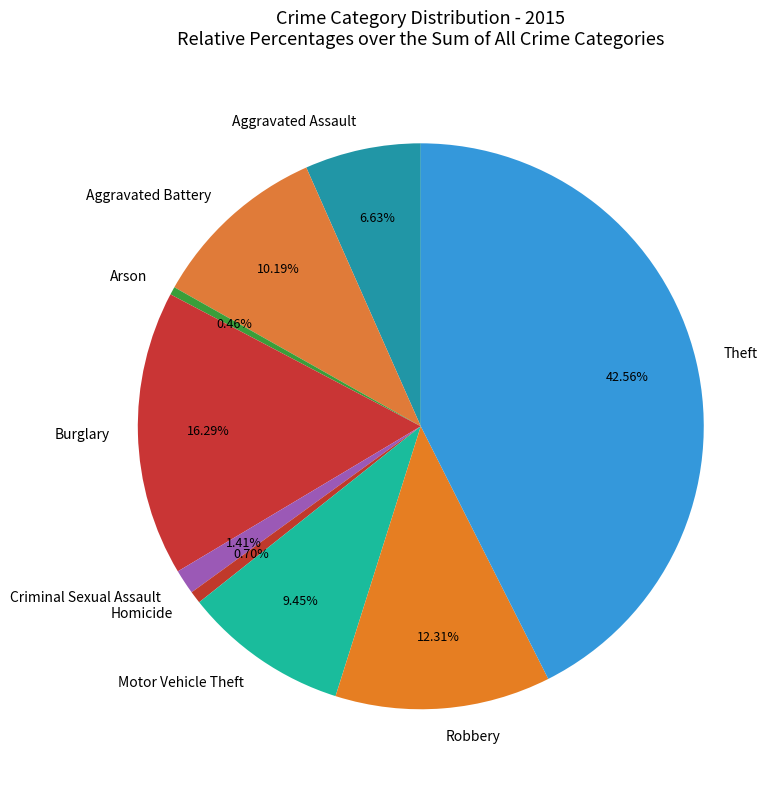

Count the number of slices in the pie.

9